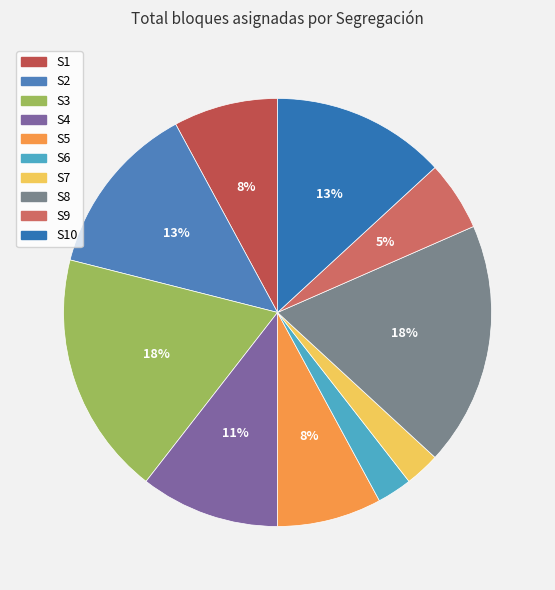

To the nearest percent, what percentage of the pie is S2?

13%